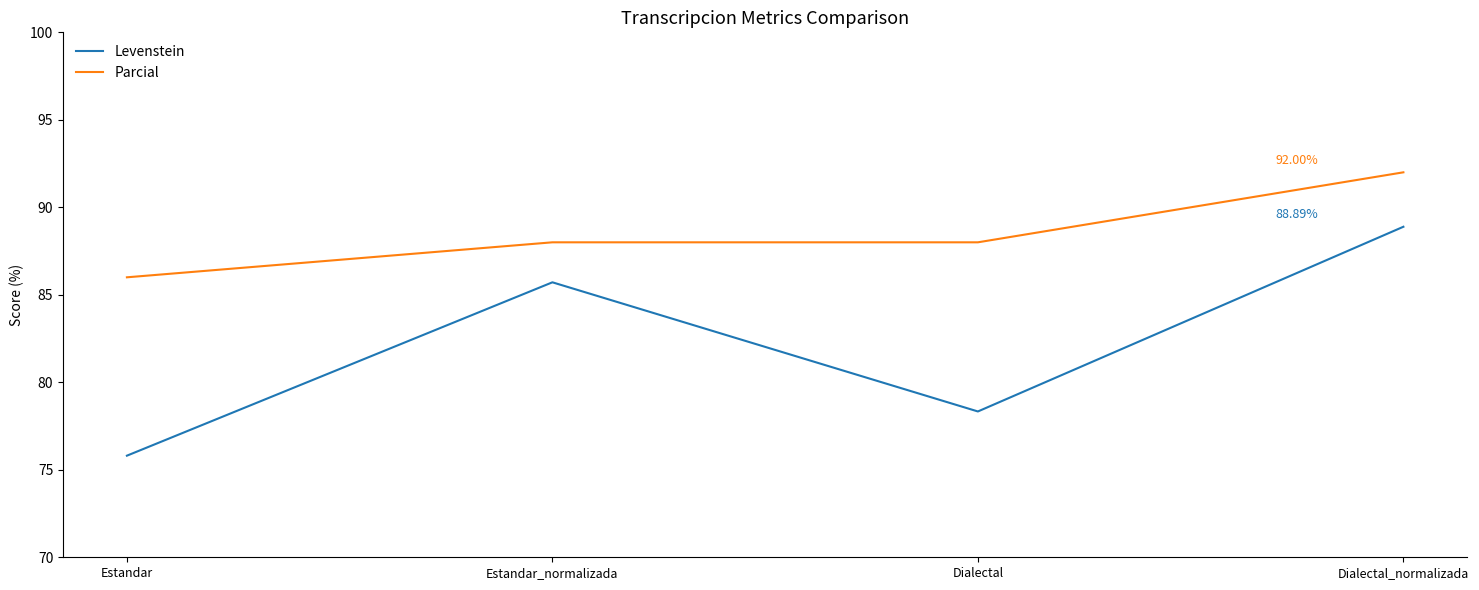

List the series in order of their overall mean, highest first.

Parcial, Levenstein